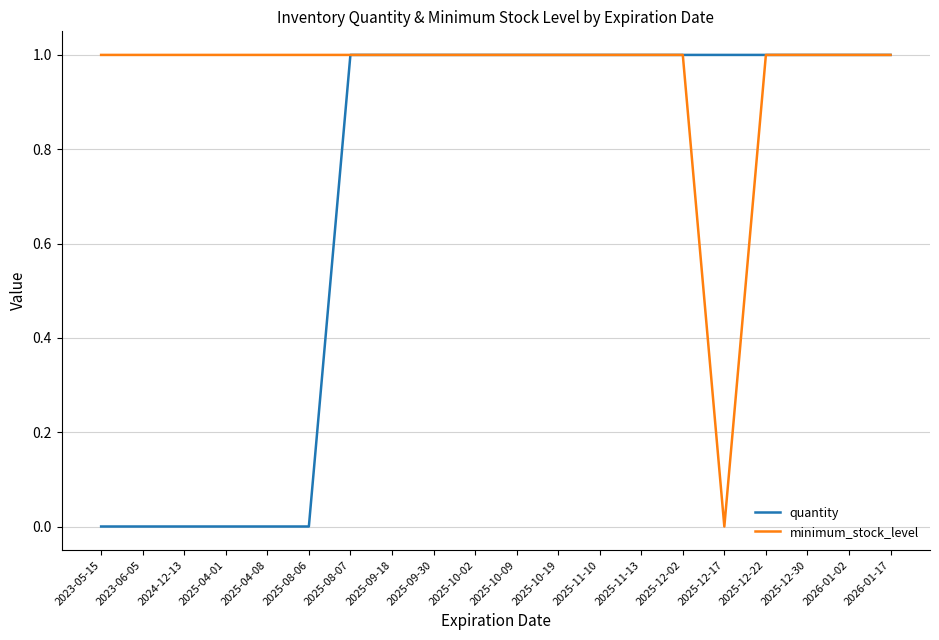

Reading left to right, what are all the values shown in this chart?

quantity: 2023-05-15=0	2023-06-05=0	2024-12-13=0	2025-04-01=0	2025-04-08=0	2025-08-06=0	2025-08-07=1	2025-09-18=1	2025-09-30=1	2025-10-02=1	2025-10-09=1	2025-10-19=1	2025-11-10=1	2025-11-13=1	2025-12-02=1	2025-12-17=1	2025-12-22=1	2025-12-30=1	2026-01-02=1	2026-01-17=1
minimum_stock_level: 2023-05-15=1	2023-06-05=1	2024-12-13=1	2025-04-01=1	2025-04-08=1	2025-08-06=1	2025-08-07=1	2025-09-18=1	2025-09-30=1	2025-10-02=1	2025-10-09=1	2025-10-19=1	2025-11-10=1	2025-11-13=1	2025-12-02=1	2025-12-17=0	2025-12-22=1	2025-12-30=1	2026-01-02=1	2026-01-17=1